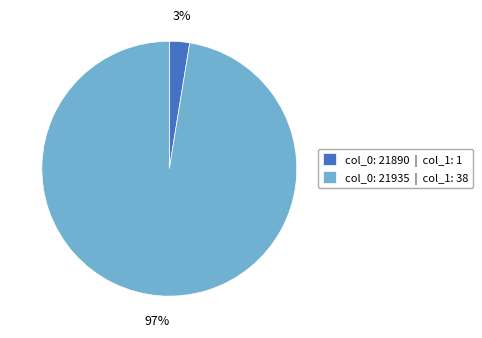

Is it true that col_0: 21890 | col_1: 1 is 9% of the pie?

False